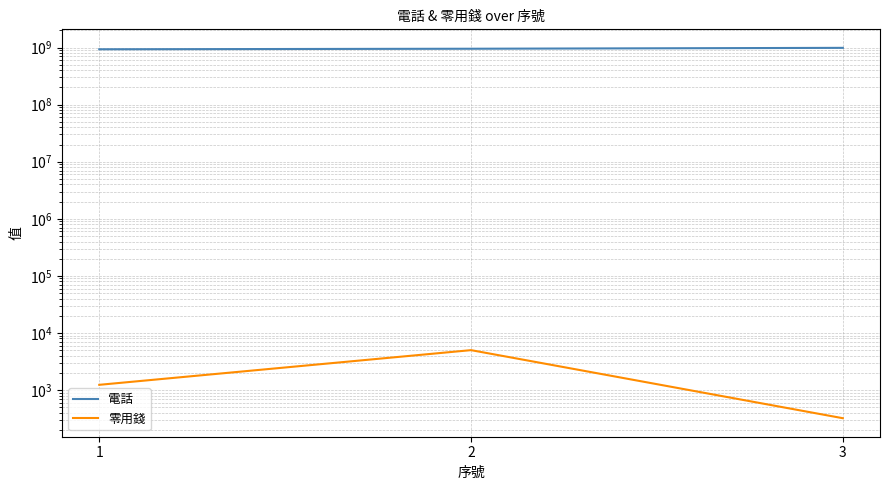

What value does the 零用錢 series have at 3?

321